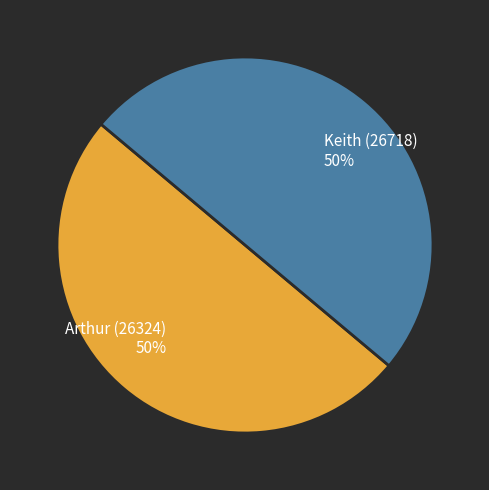

How many segments does this pie chart have?

2